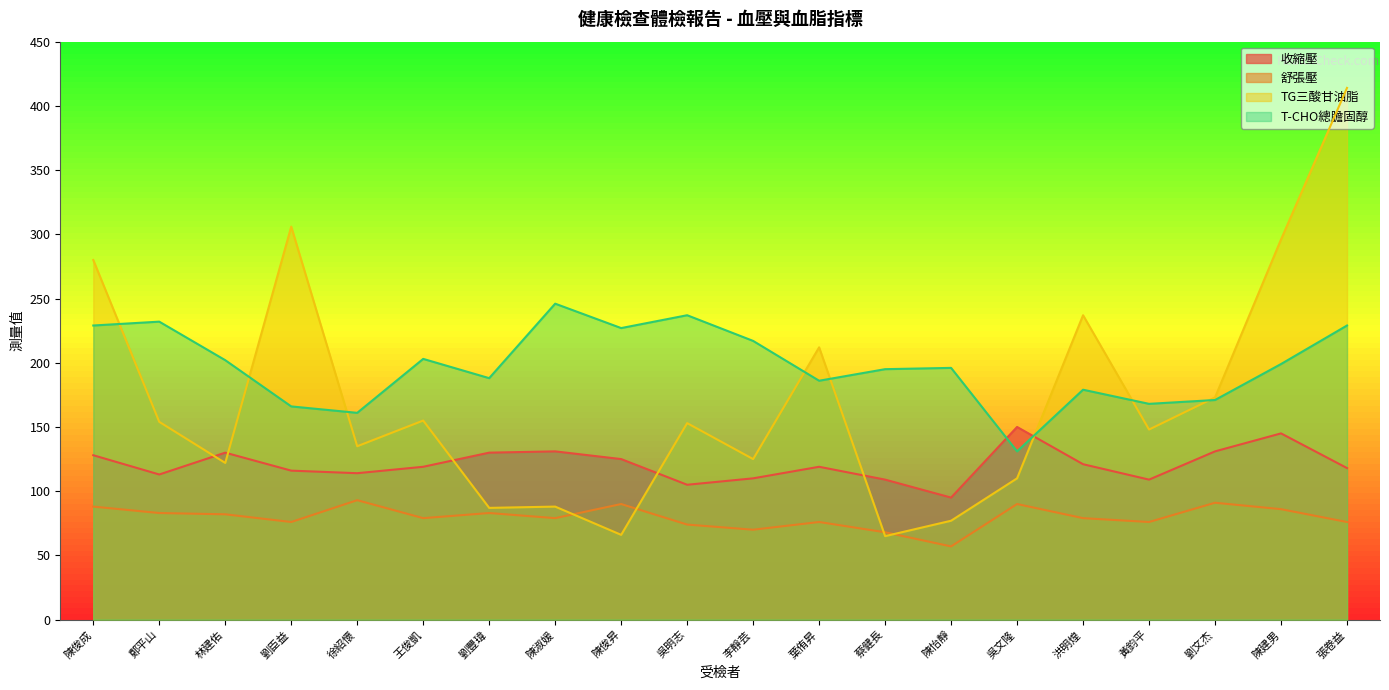

What is the sum of all 收縮壓 values?

2418